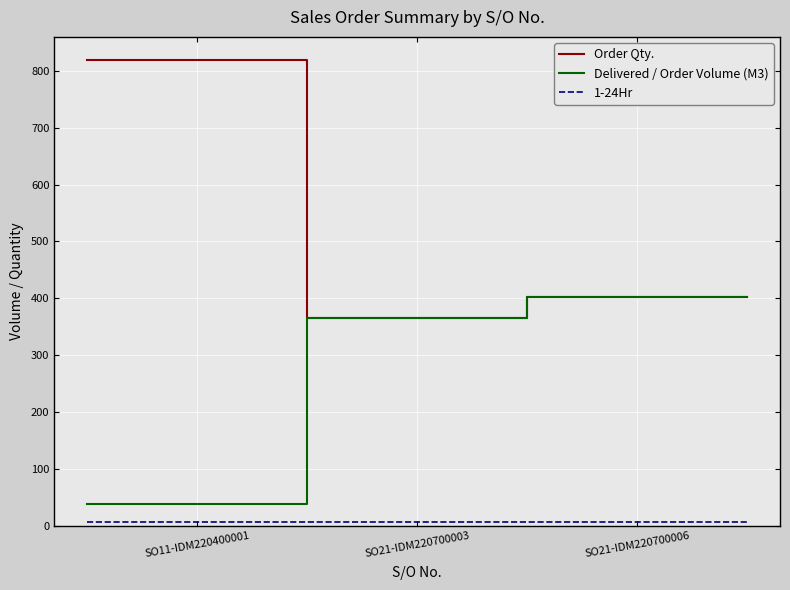

What is the minimum value for Order Qty.?

366.3